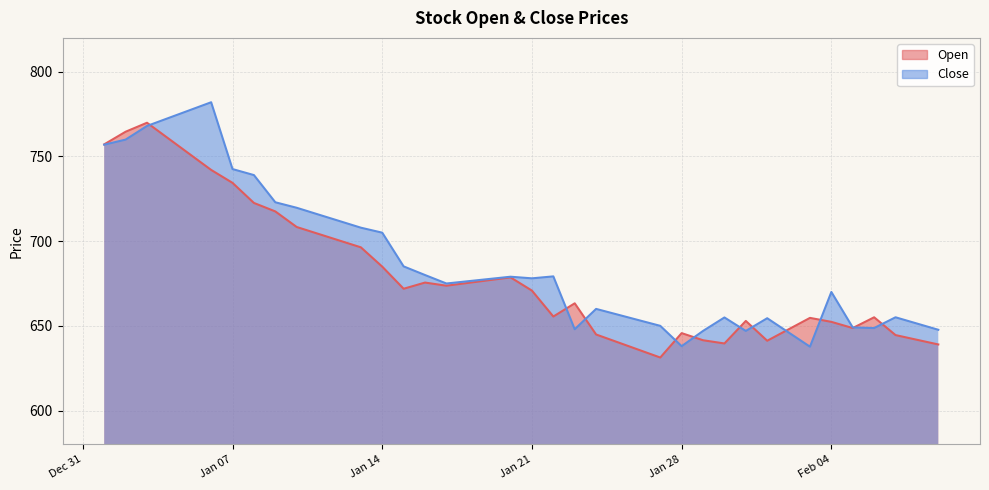

How many interior local peaks does the Open series have?

8